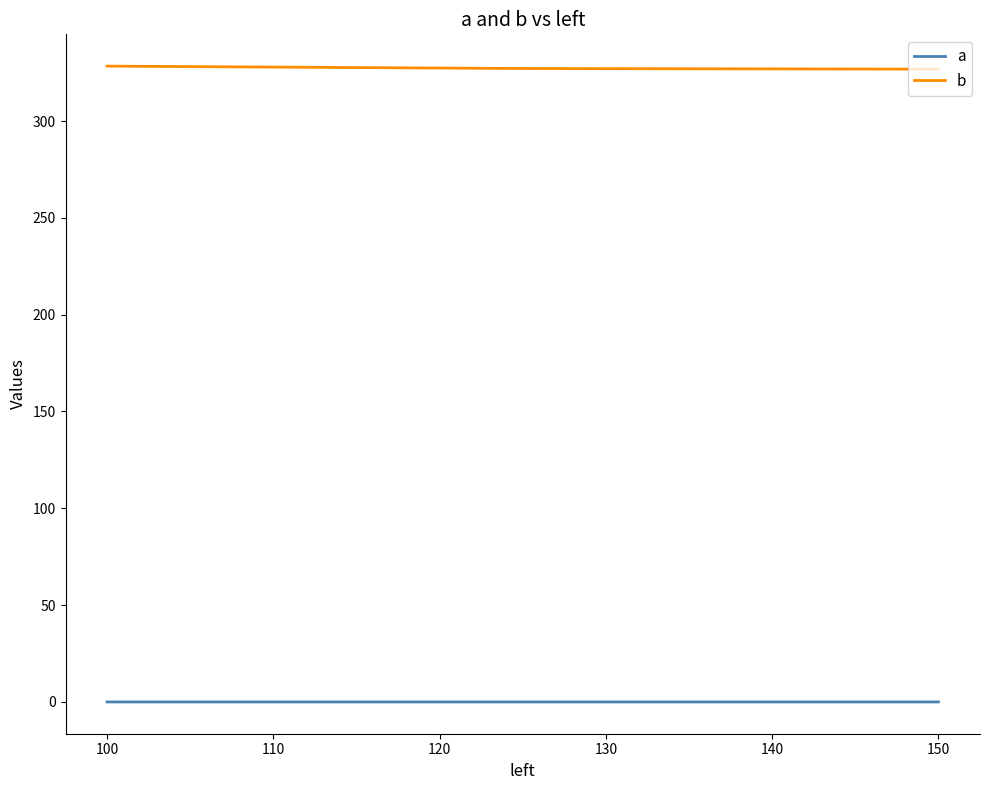

List the series in order of their overall mean, lowest first.

a, b